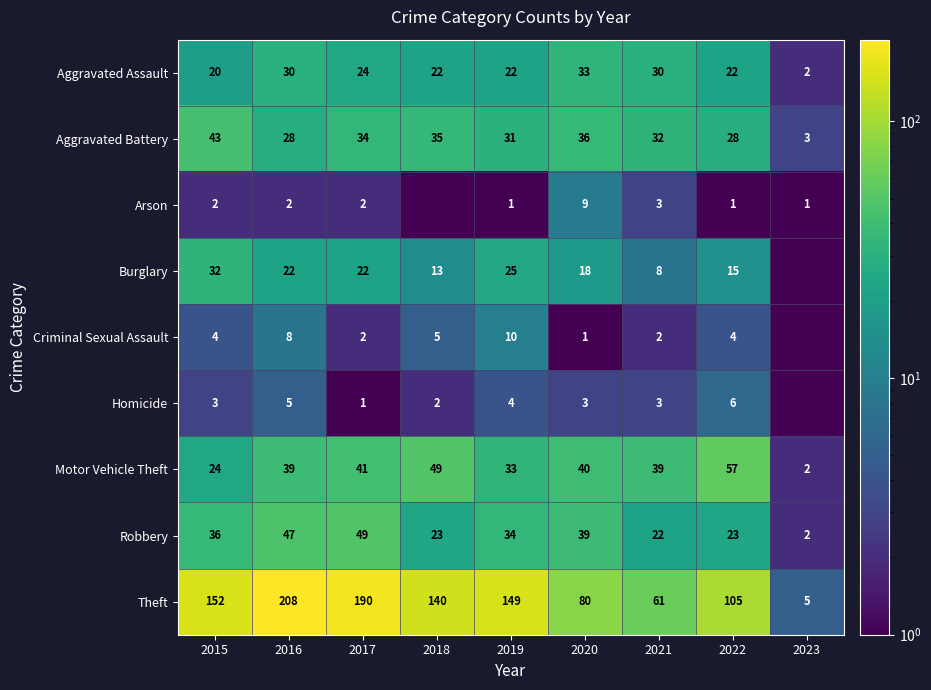

At how many categories does at least one series exceed 138?

5